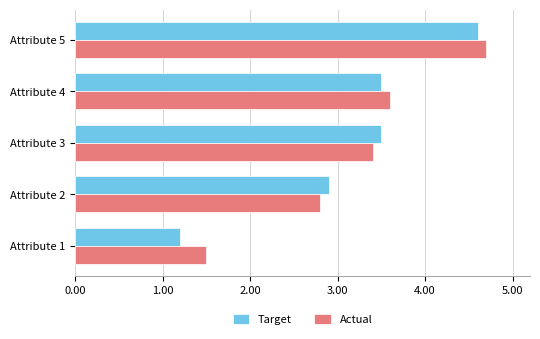

How many values in the Actual series exceed 3?

3